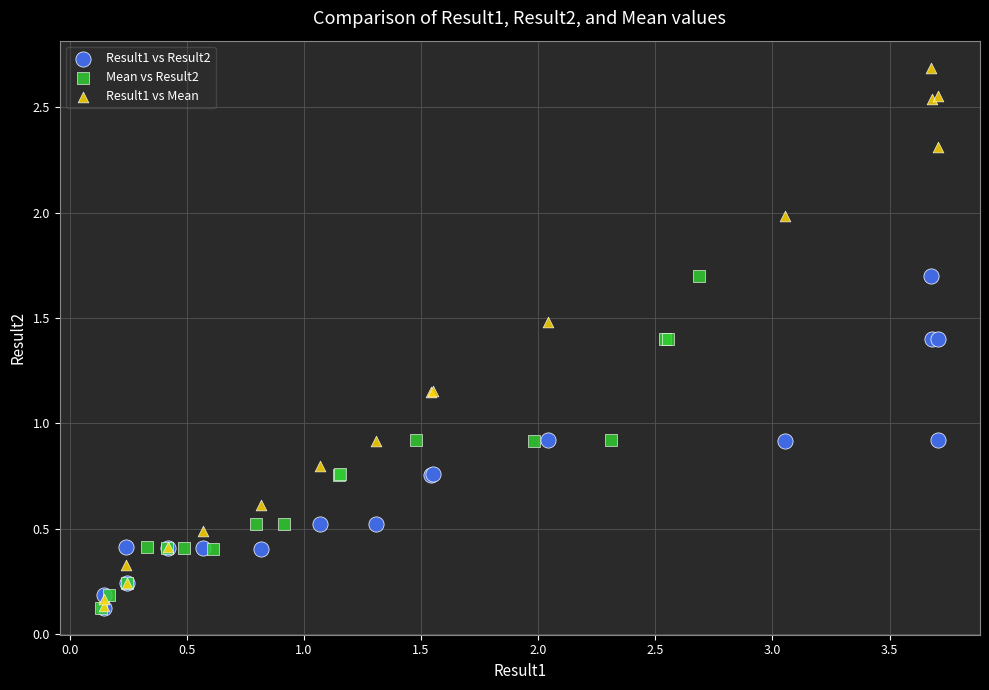

Which series has the widest spread of Y values?

Result1 vs Mean